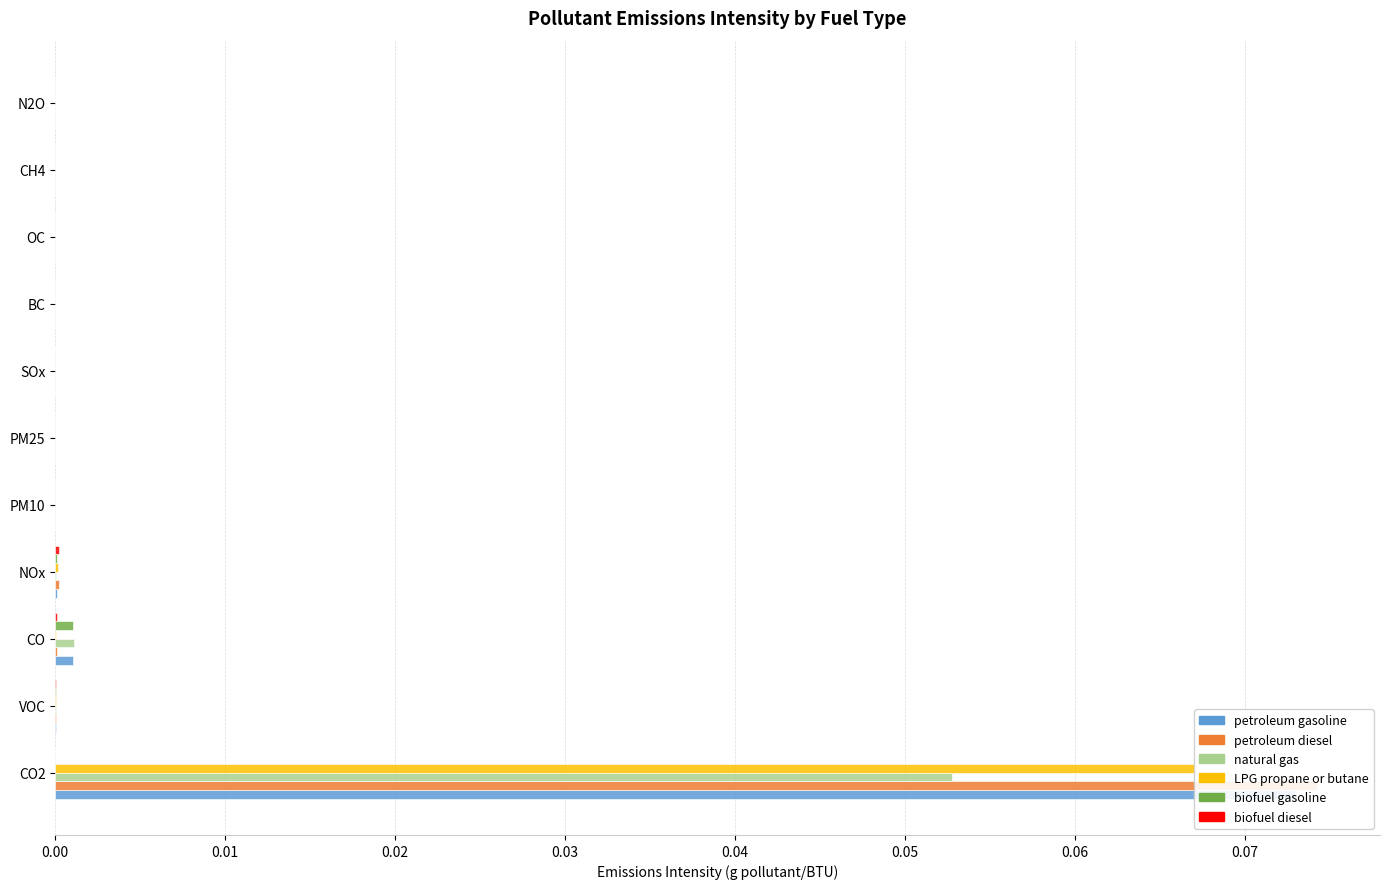

Is it true that natural gas equals 0.0 at VOC?

False